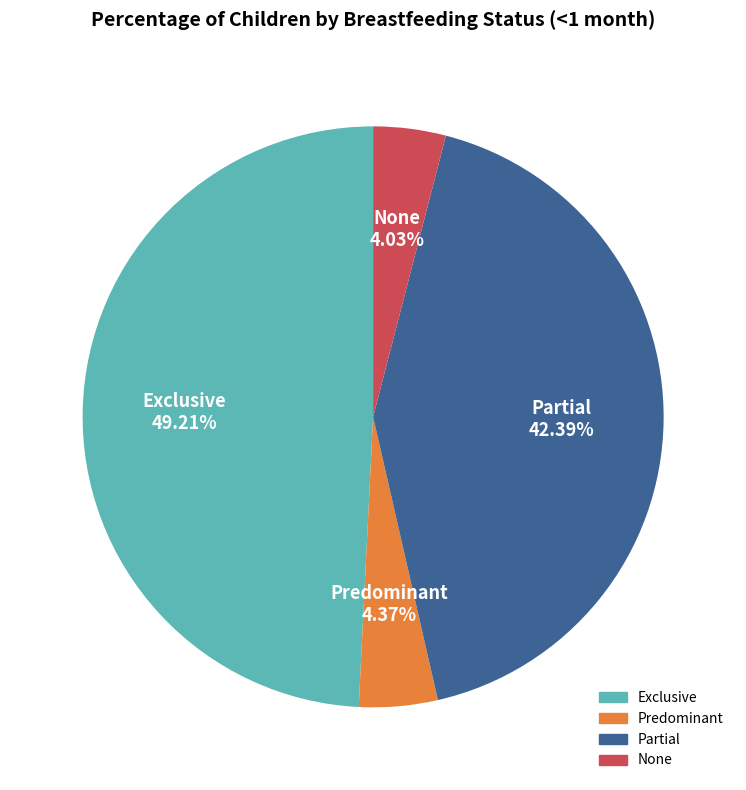

How many slices are in this pie chart?

4